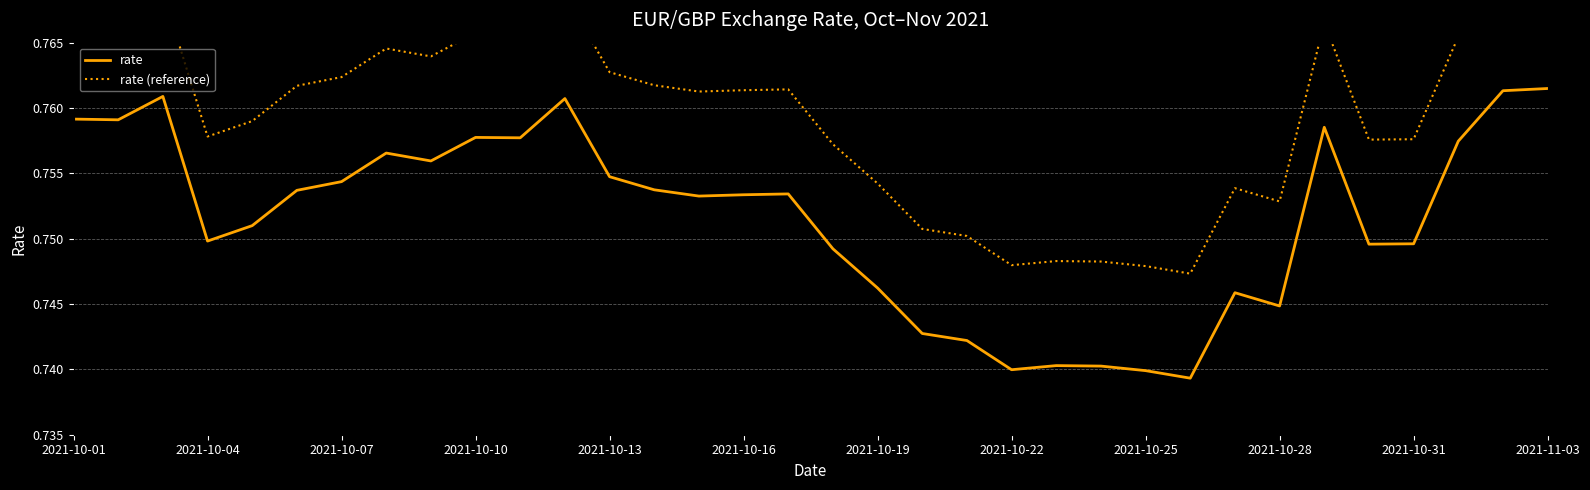

Rank the series by their average value, from lowest to highest.

rate, rate (reference)